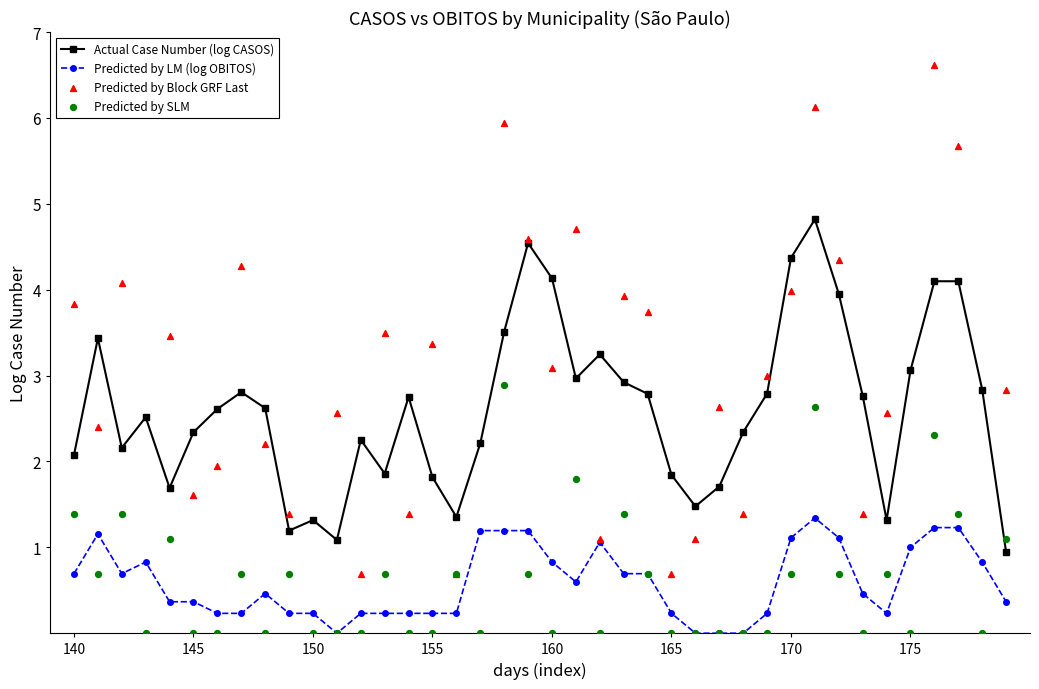

True or false: Predicted by LM (log OBITOS) has more than 2 interior local peaks.

True